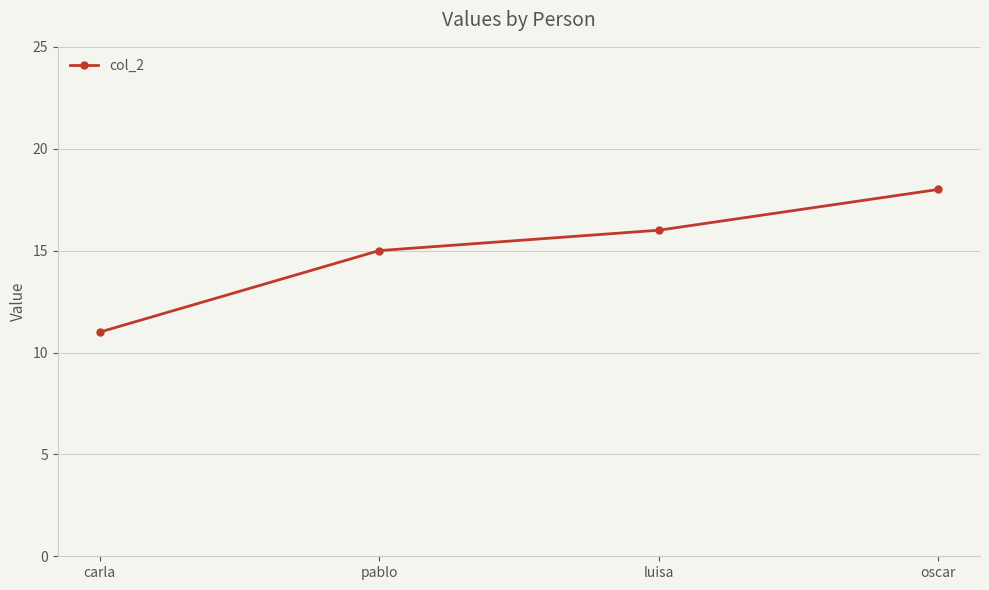

Count the number of data series in this chart.

1